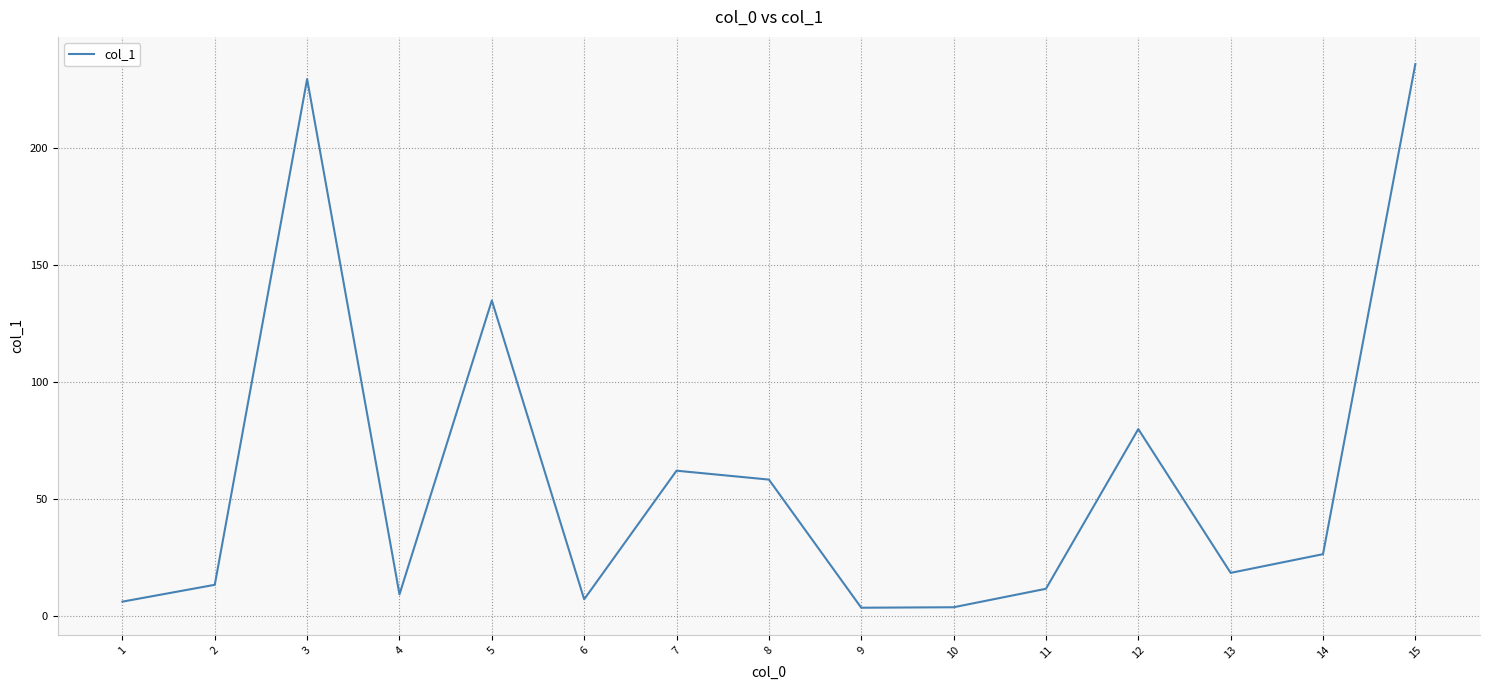

What is the change in value from 5 to 10?

-131.2